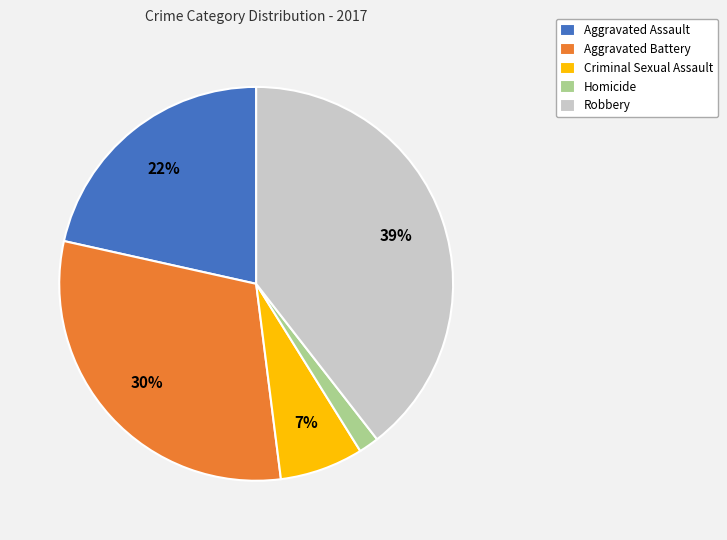

Is it true that Homicide is 2% of the pie?

True